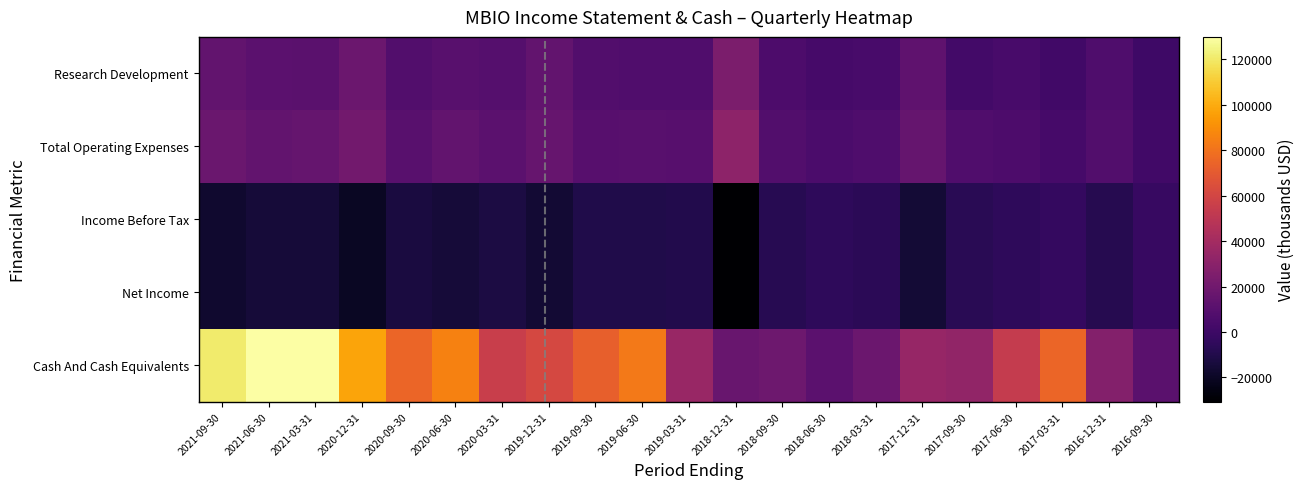

Rank the series by their maximum value, from lowest to highest.

Income Before Tax, Net Income, Research Development, Total Operating Expenses, Cash And Cash Equivalents